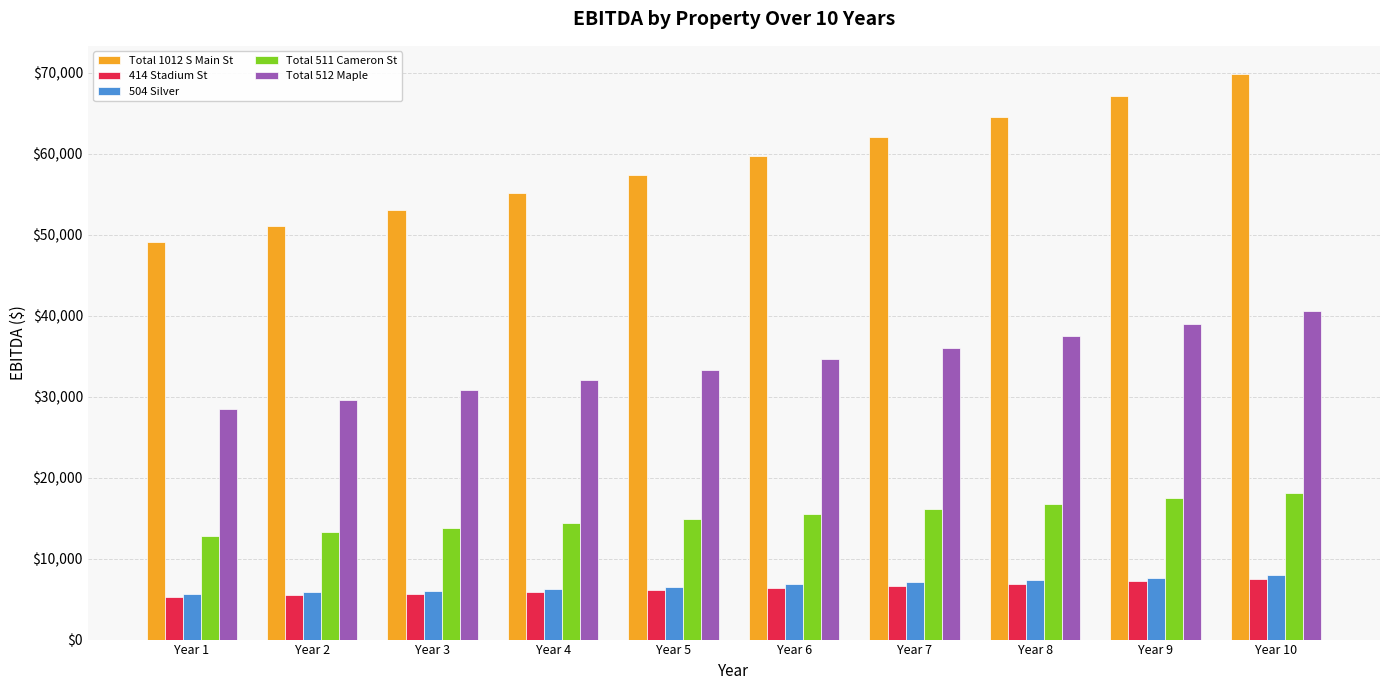

Which series has the widest spread of values?

Total 1012 S Main St